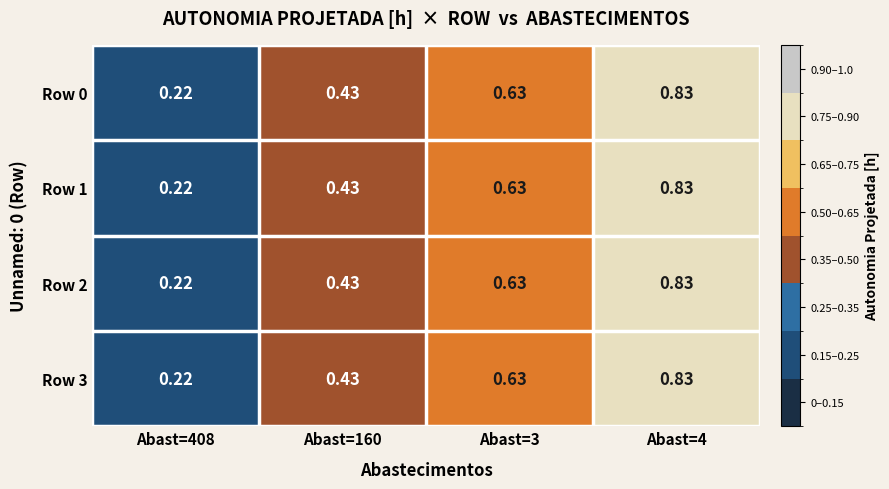

What is the total value across all series at Abast=408?

0.9